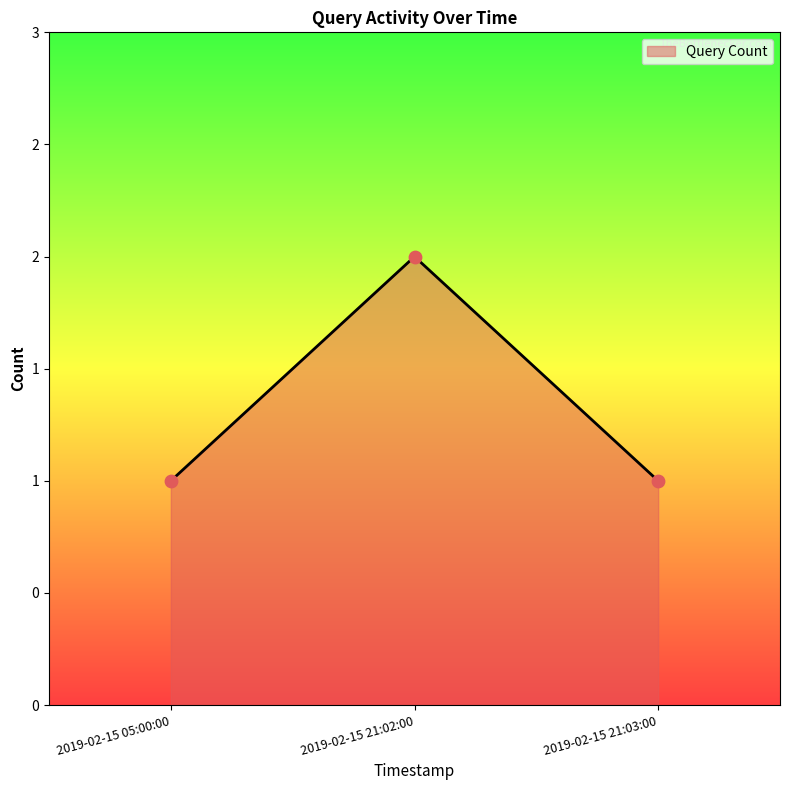

Between 2019-02-15 05:00:00 and 2019-02-15 21:03:00, which is larger?

2019-02-15 05:00:00